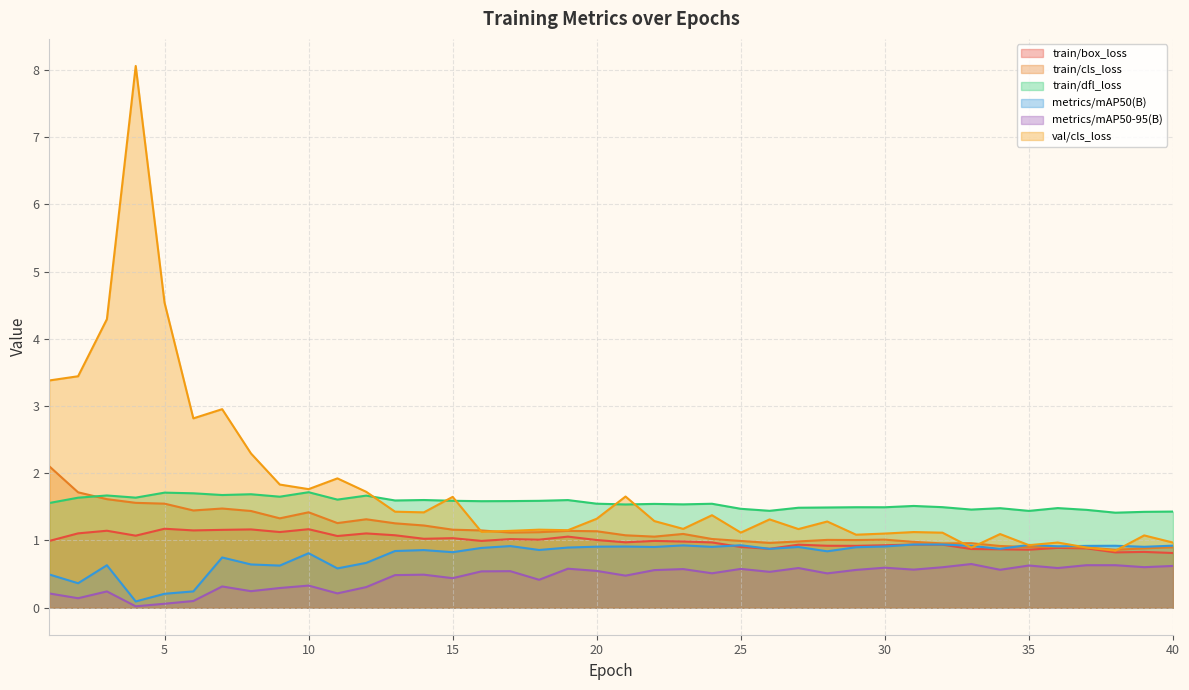

How many interior local valleys does the train/cls_loss series have?

10